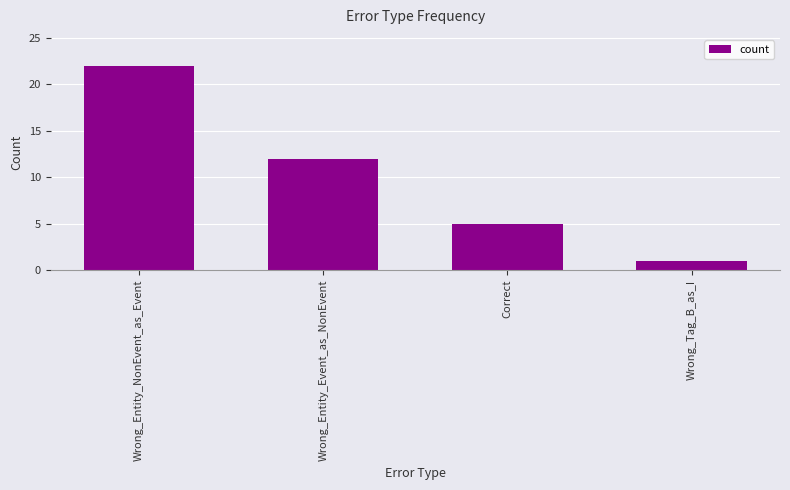

What is the average value?

10